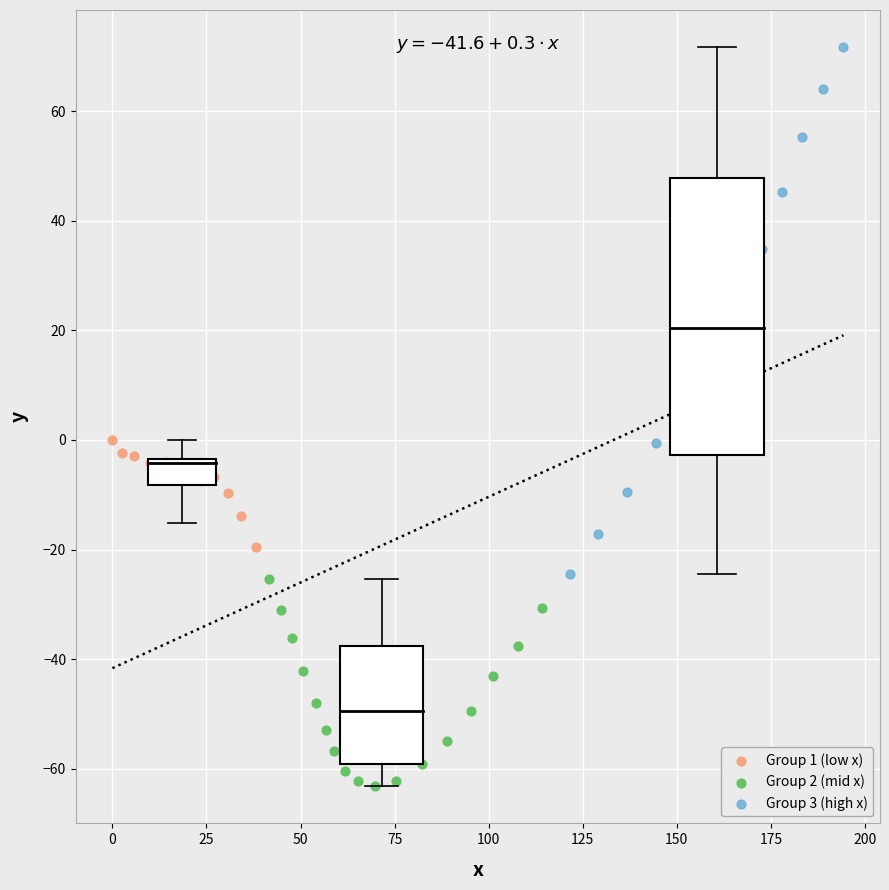

Which series contains the highest Y value?

Group 3 (high x)